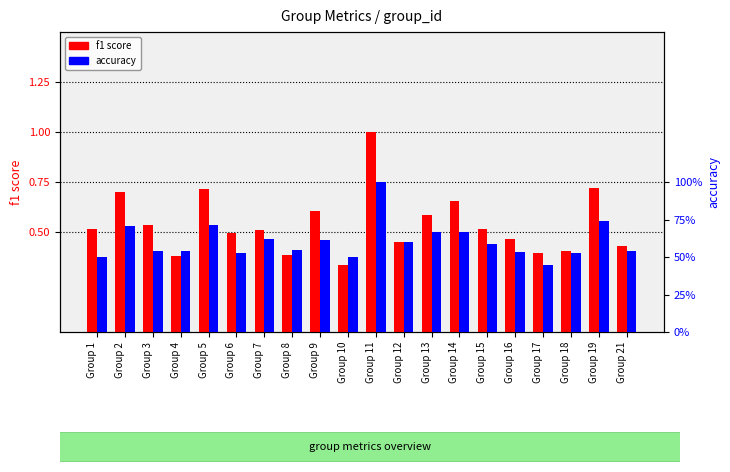

What is the sum of all f1 score values?

10.8